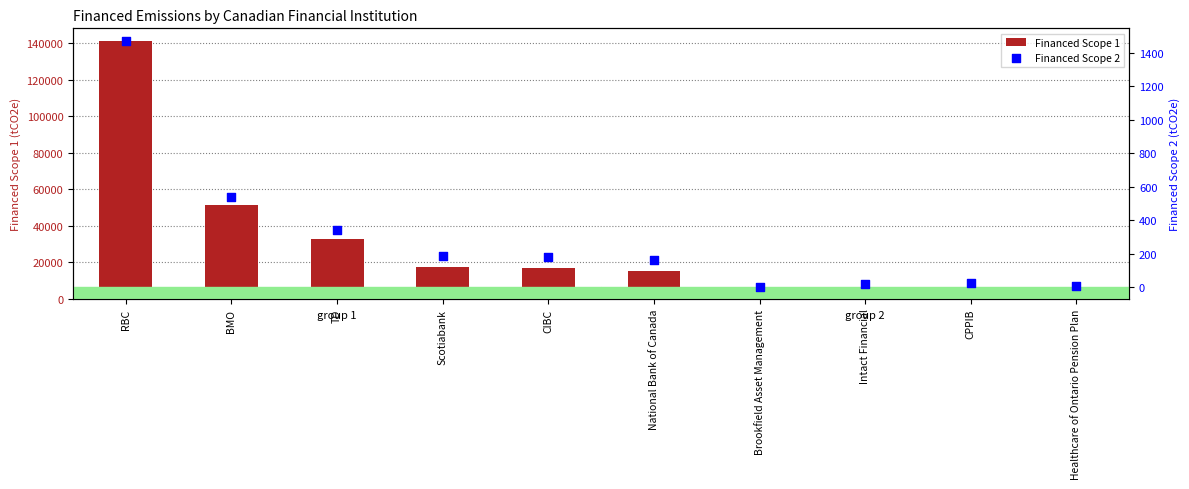

Is the value of Financed Scope 1 at CIBC greater than the value of Financed Scope 2 at National Bank of Canada?

Yes